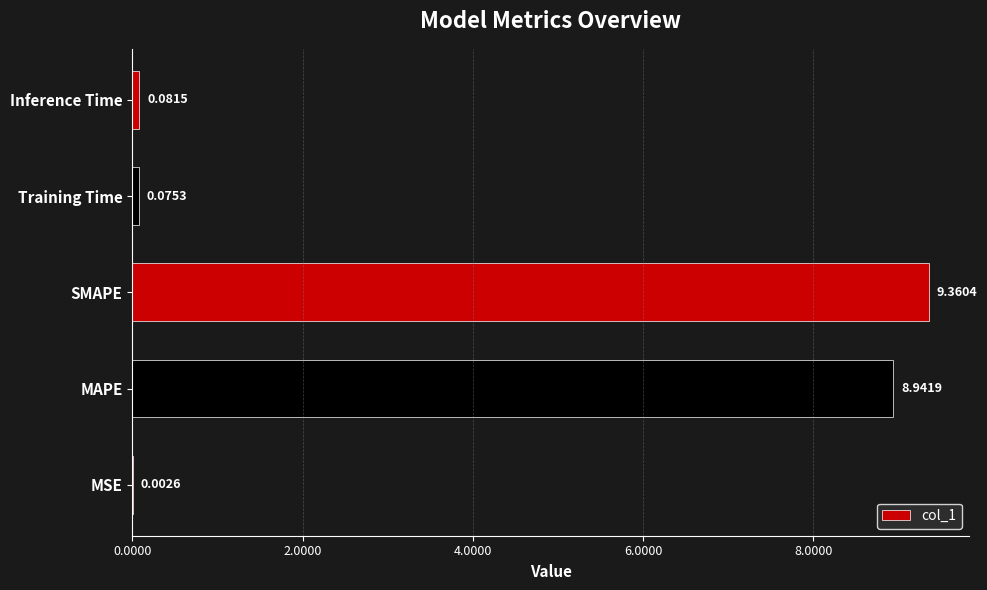

What is the greatest value displayed?

9.4